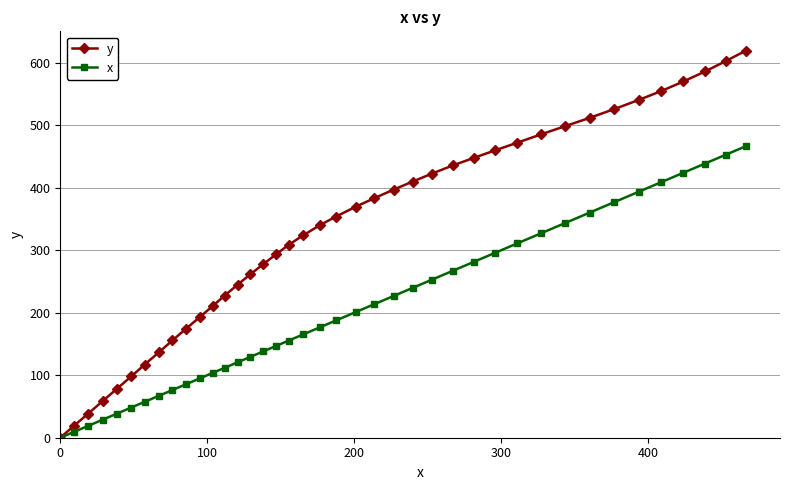

What is the greatest value displayed?

619.7